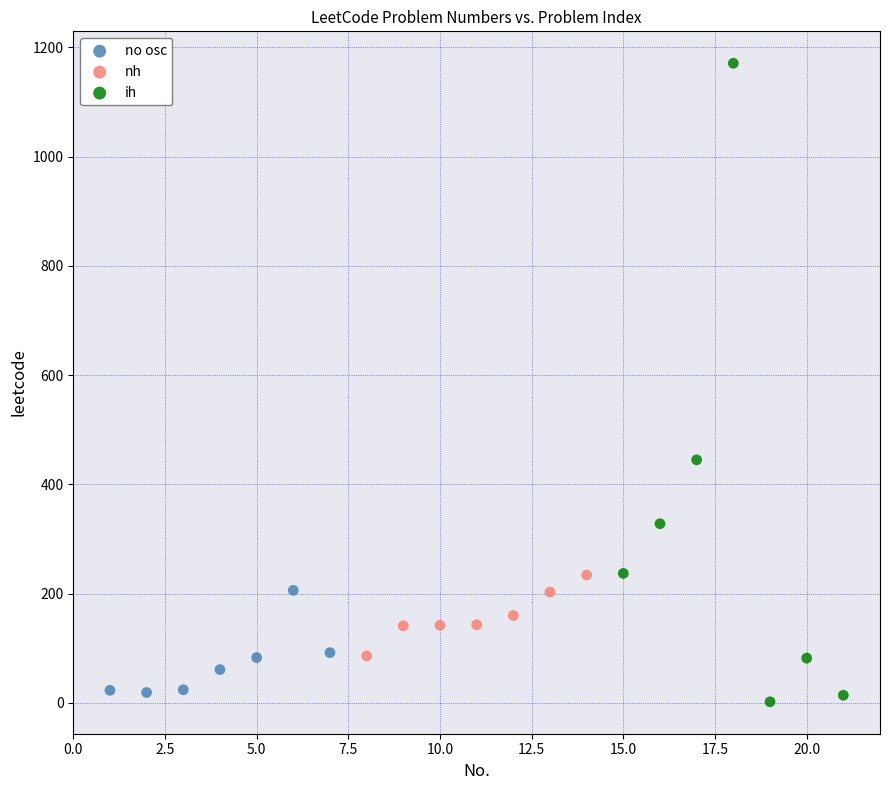

Which series reaches the maximum Y coordinate?

ih